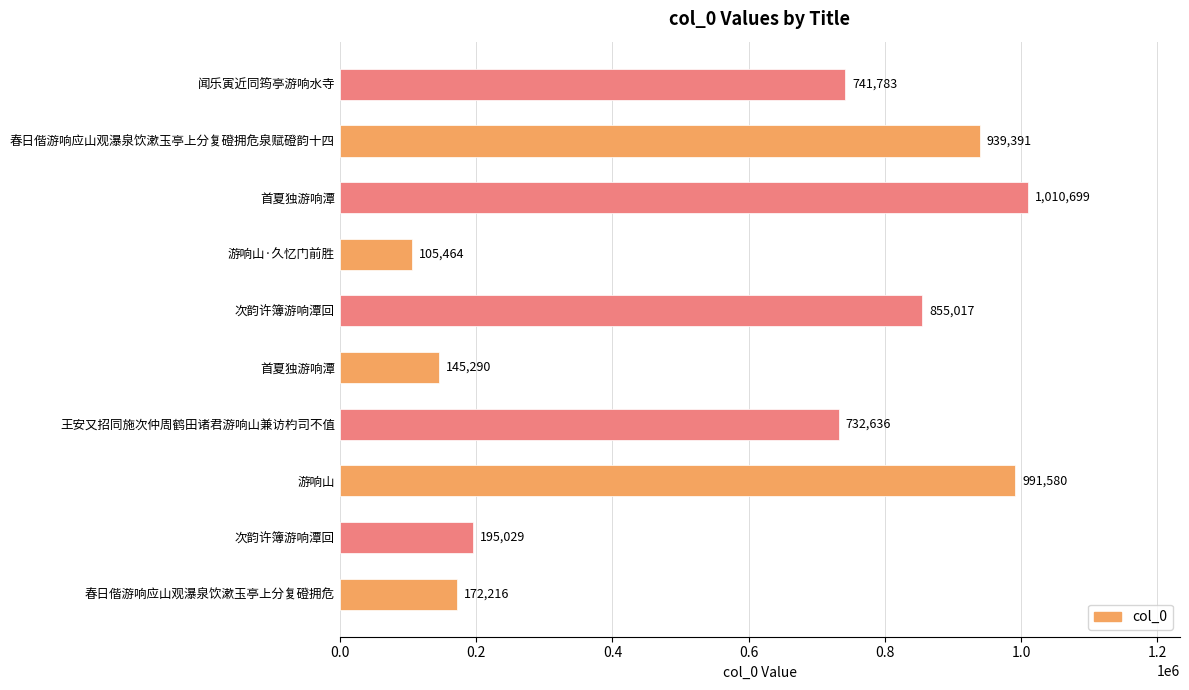

How many distinct data groups are displayed?

1